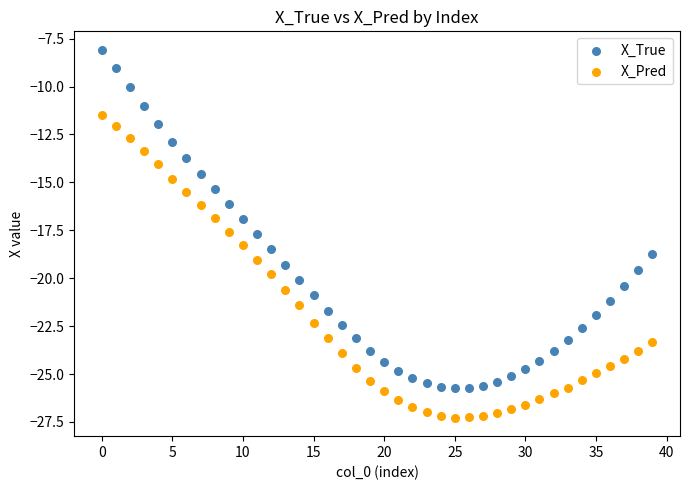

Which series reaches the minimum Y coordinate?

X_Pred